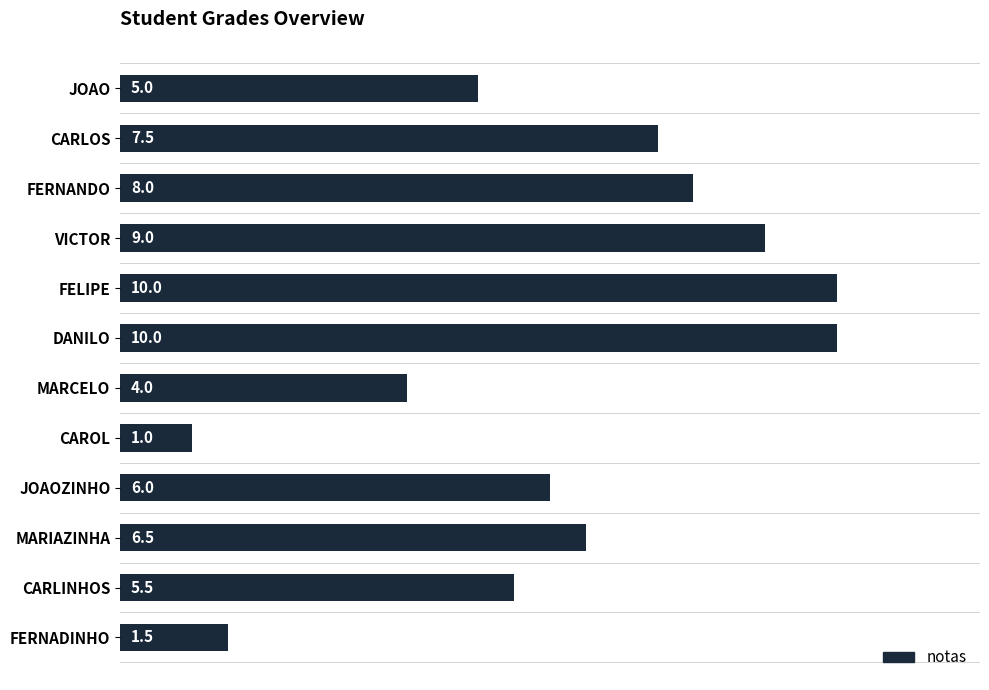

What value does the data have at CARLINHOS?

5.5